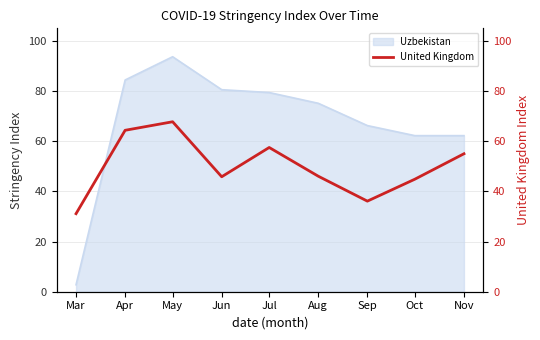

At which label is the value closest to 49?

Aug